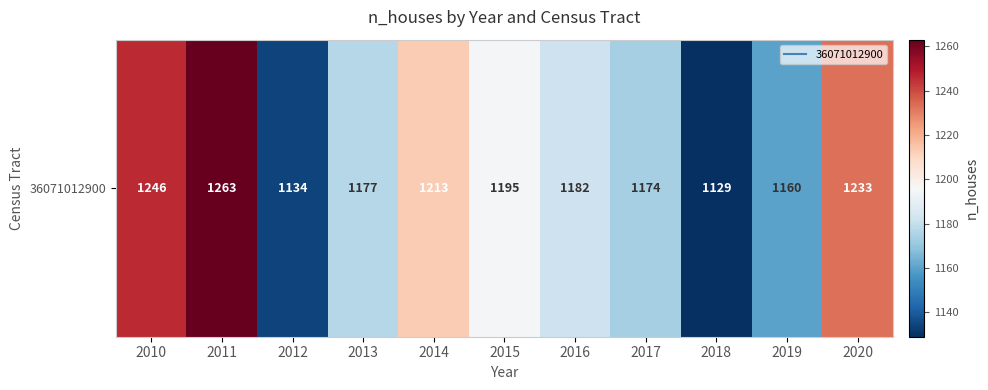

Where is the data nearest to the value 1196?

2015